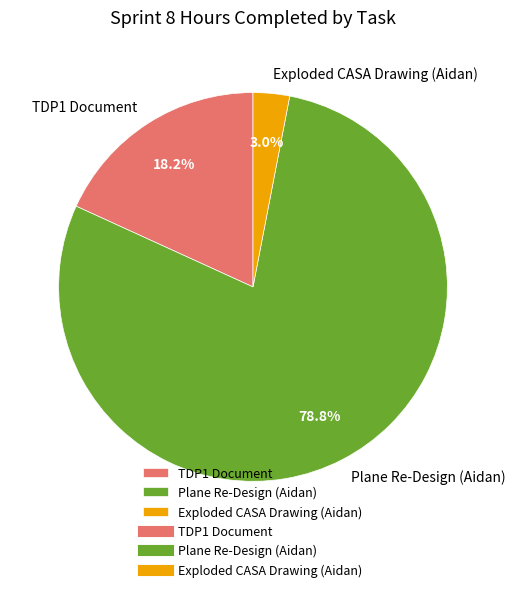

What is the ratio of the value at TDP1 Document to the value at Plane Re-Design (Aidan)?

0.2